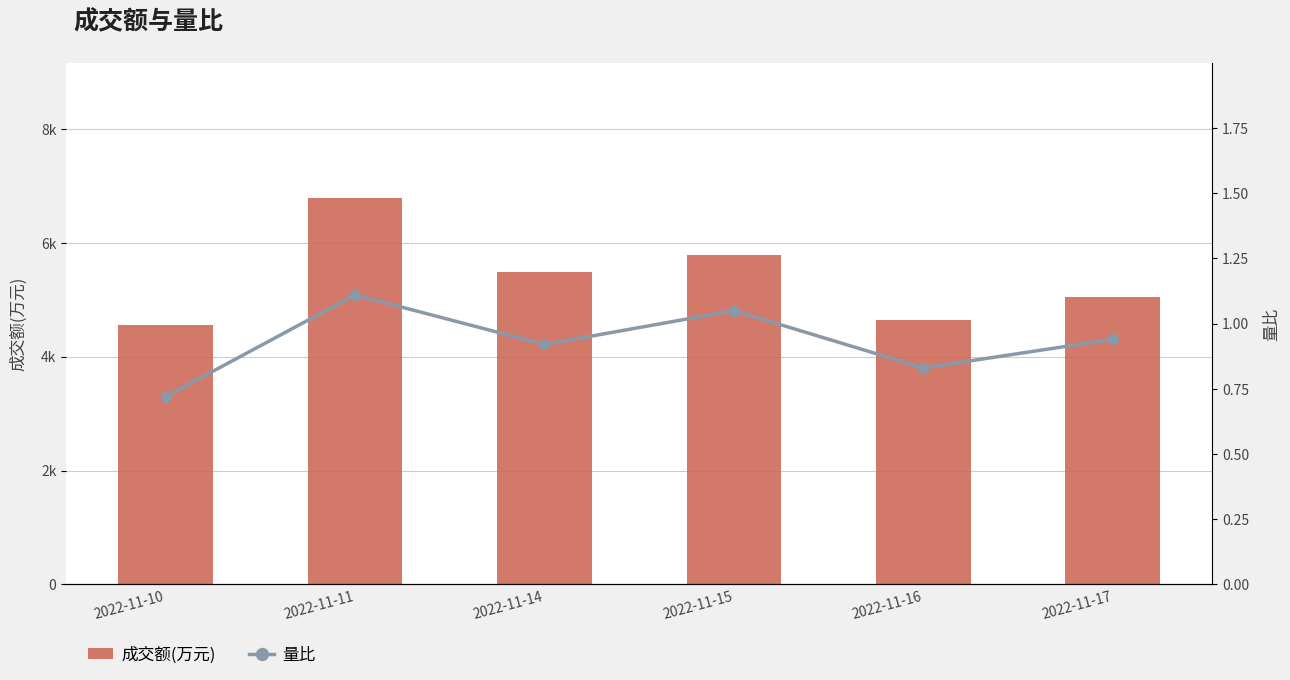

Does the chart contain stacked bars?

No